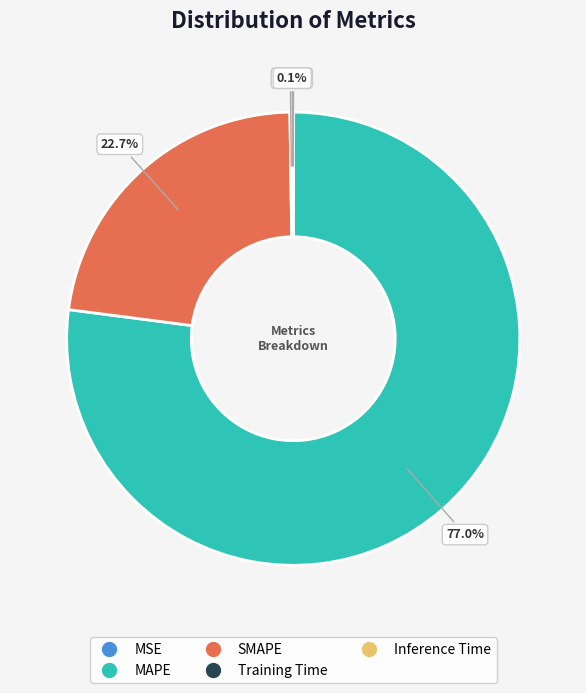

What is the largest slice in the pie chart?

MAPE